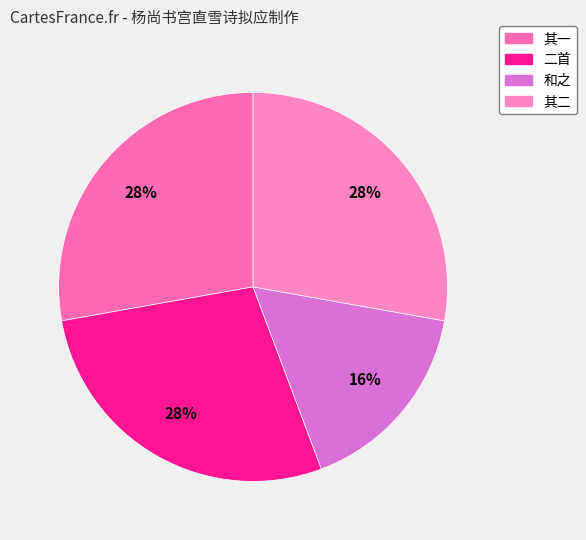

Rank the categories by value from highest to lowest.

杨尚书宫直雪诗拟应制作某时在假闻而和之二首, 杨尚书宫直雪诗拟应制作某时在假闻而和之二首 其二, 杨尚书宫直雪诗拟应制作某时在假闻而和之二首 其一, 杨尚书宫直雪诗拟应制作某时在假闻而和之